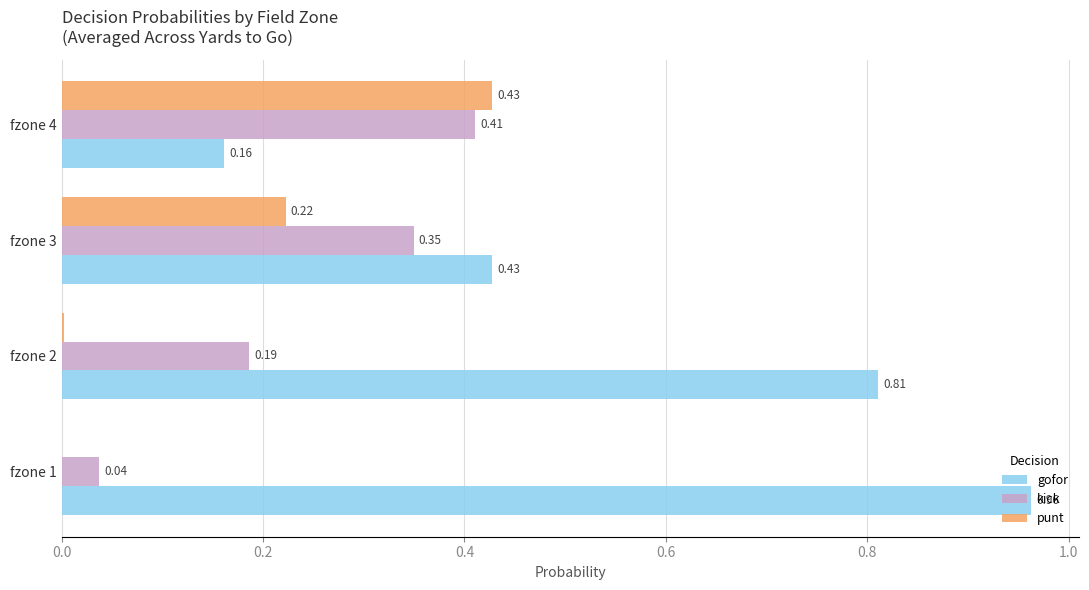

Is the value of kick at fzone 2 greater than the value of punt at fzone 2?

Yes